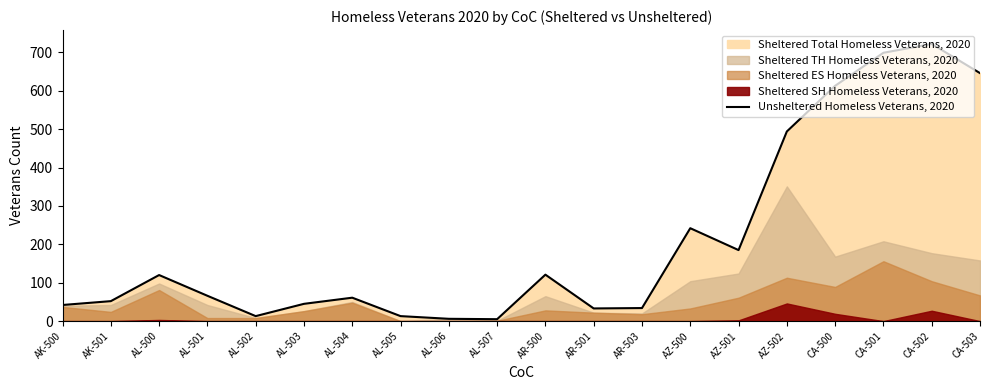

How many interior local peaks (higher than both neighbors) does the data have?

5